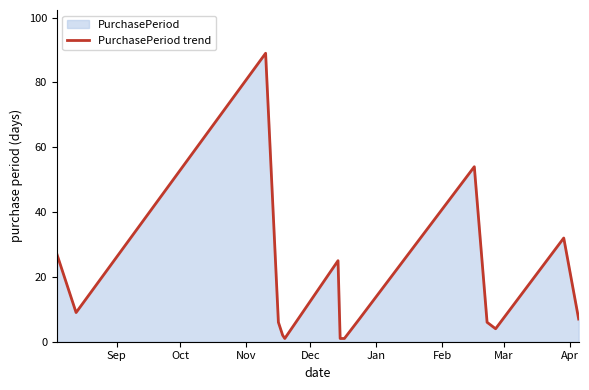

How many interior local peaks (higher than both neighbors) does the data have?

4